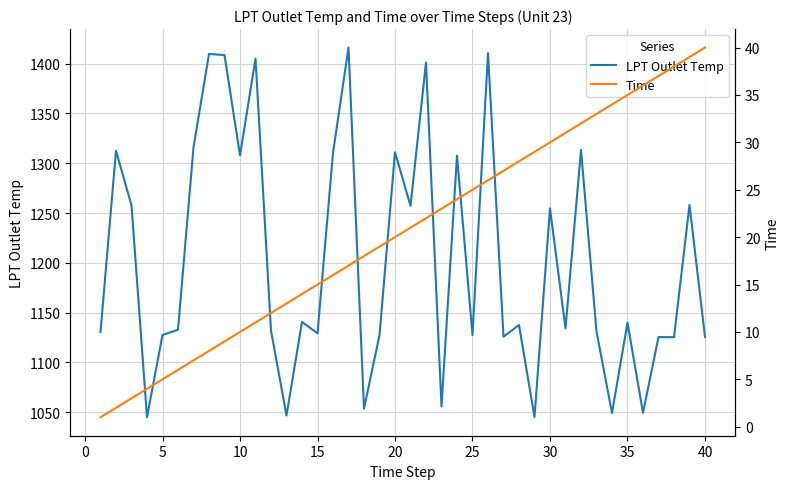

Rank the series by their average value, from lowest to highest.

Time, LPT Outlet Temp